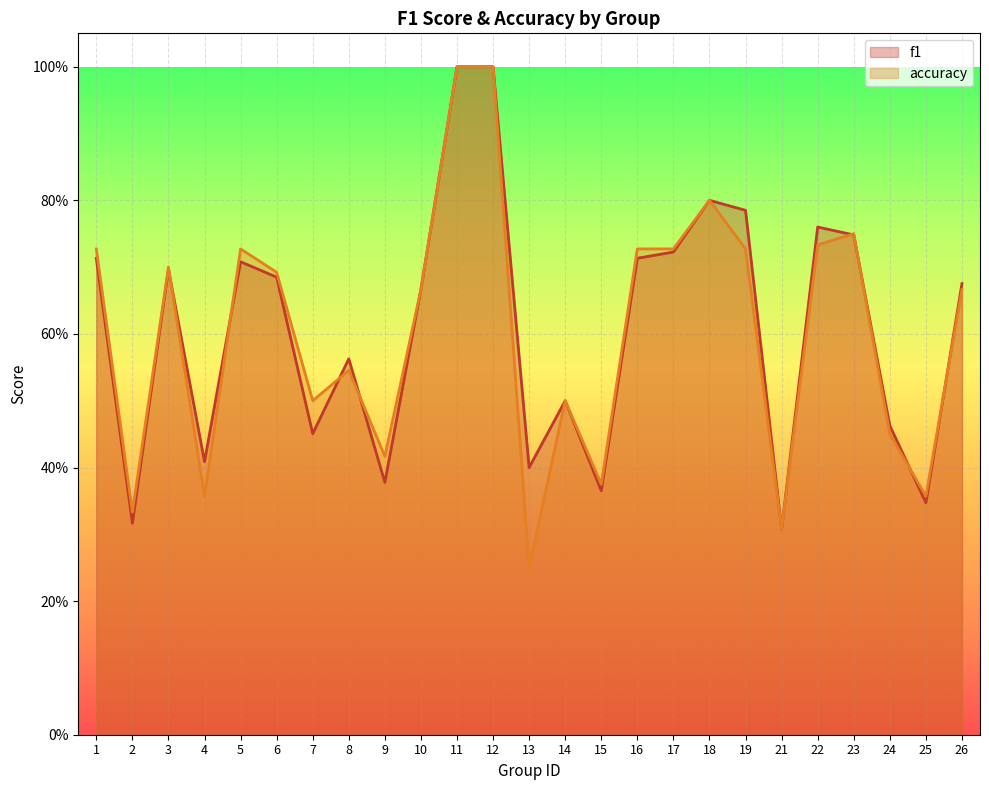

True or false: f1 and accuracy intersect in this chart.

True